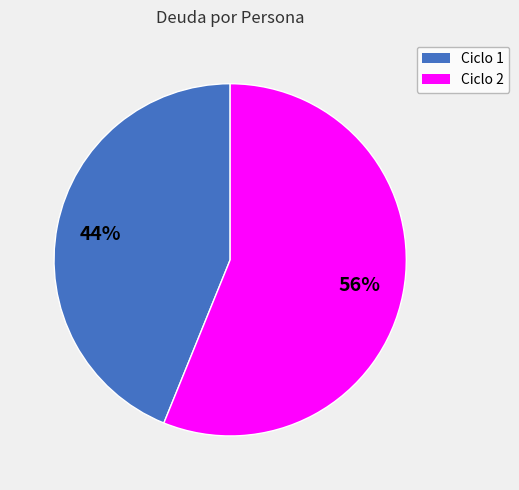

Does any single category account for the majority?

Yes